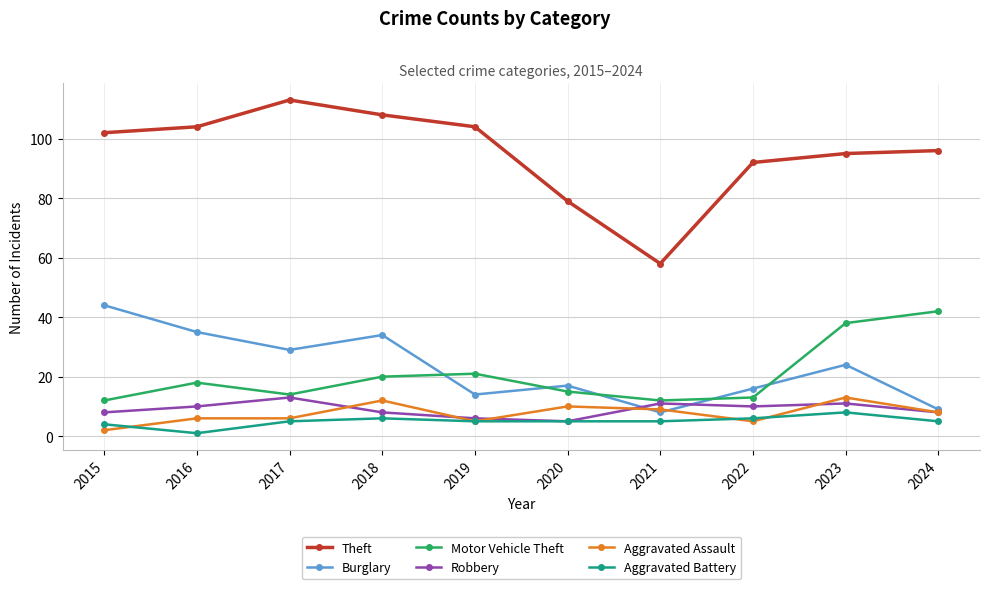

Count the Aggravated Battery values in the range 5 to 6.

7